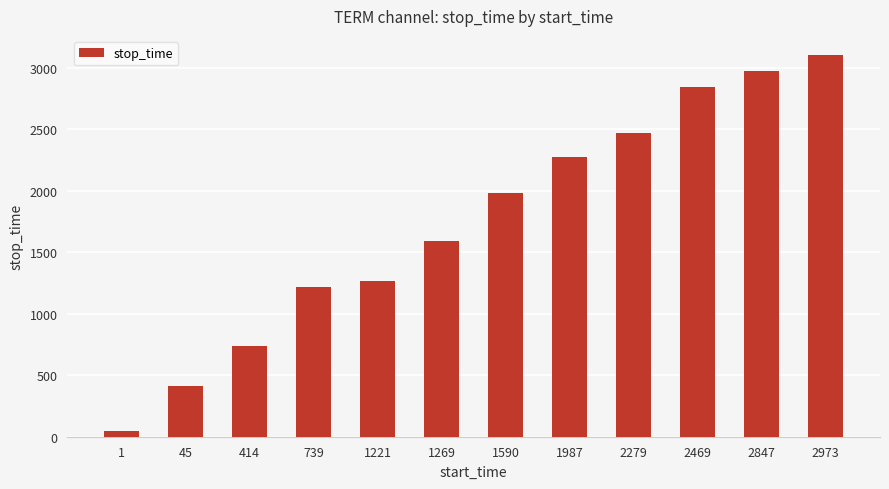

What value does the data have at 414, to the nearest 50?

750